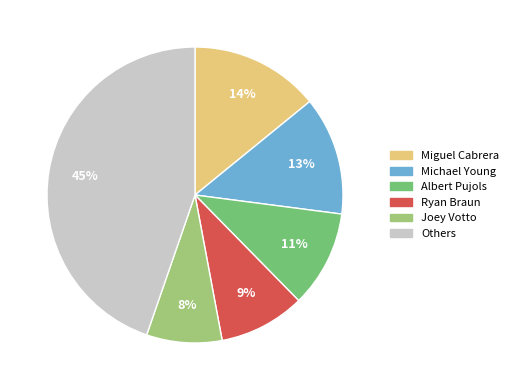

Does any single category account for the majority?

No